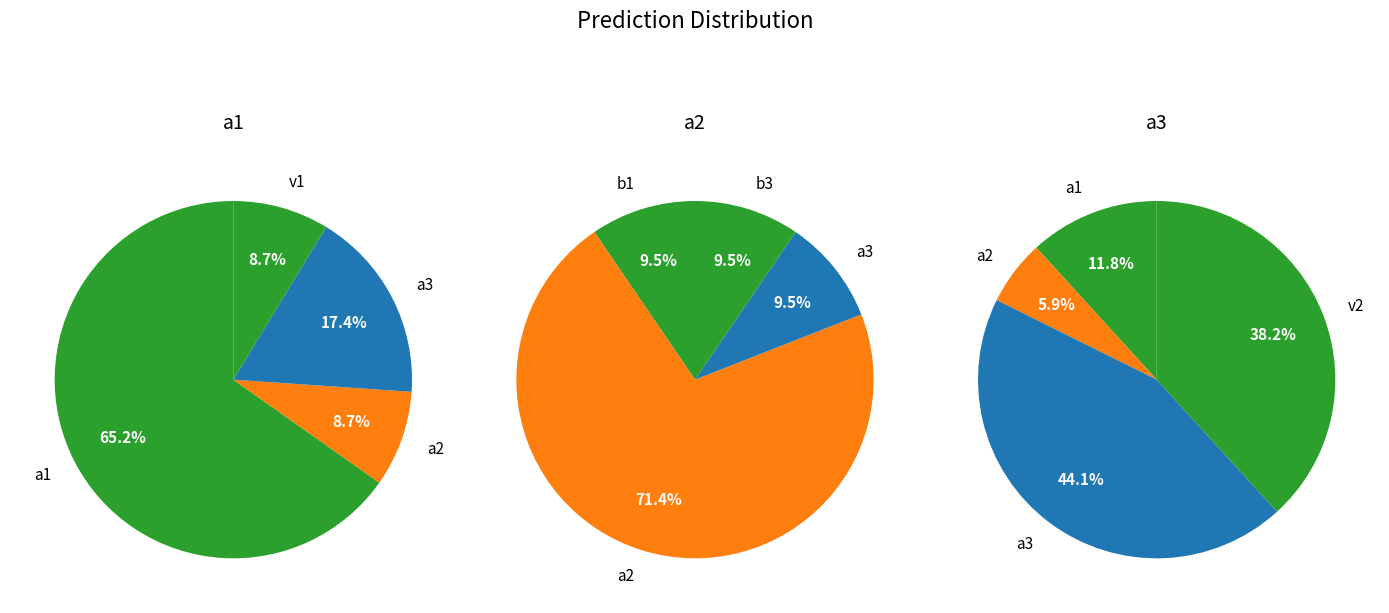

What is the smallest slice in the pie chart?

b1